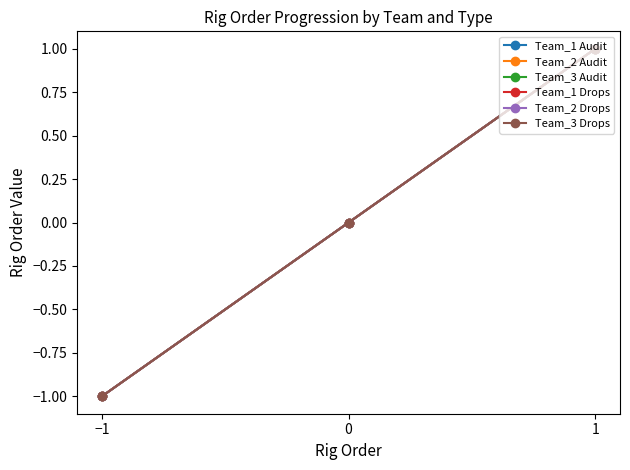

Reading left to right, what are all the values shown in this chart?

Team_1 Audit: -1	0	1
Team_2 Audit: -1	0	1
Team_3 Audit: -1	0	1
Team_1 Drops: -1	0	1
Team_2 Drops: -1	0	1
Team_3 Drops: -1	0	1